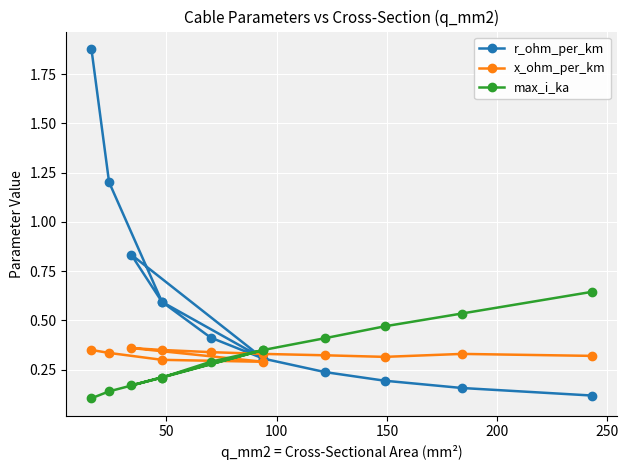

True or false: max_i_ka has more than 2 interior local peaks.

False